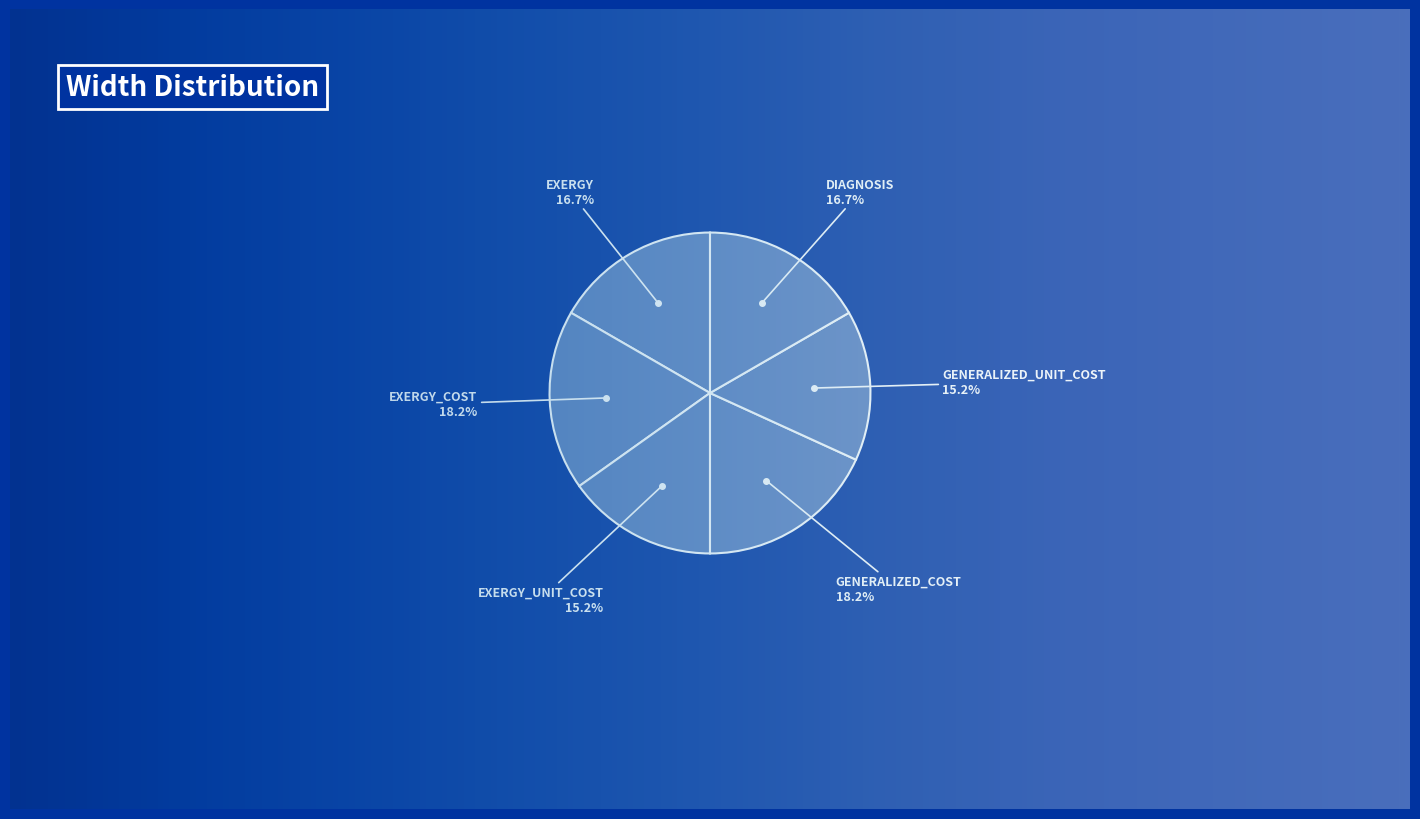

How many slices are in this pie chart?

6